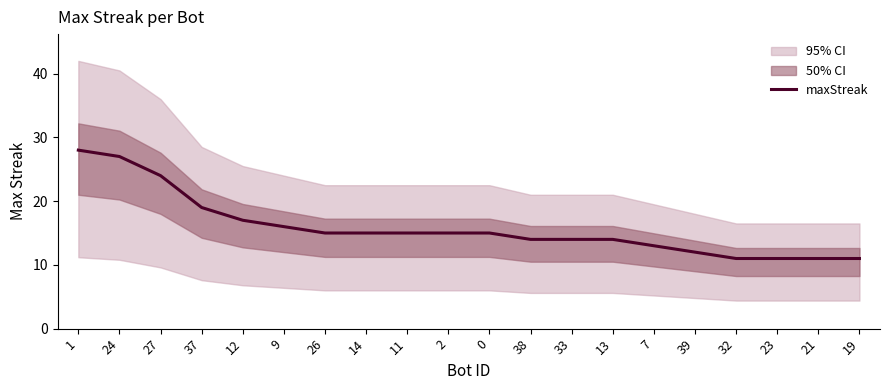

Rank the categories by value from lowest to highest.

32, 23, 21, 19, 39, 7, 38, 33, 13, 26, 14, 11, 2, 0, 9, 12, 37, 27, 24, 1